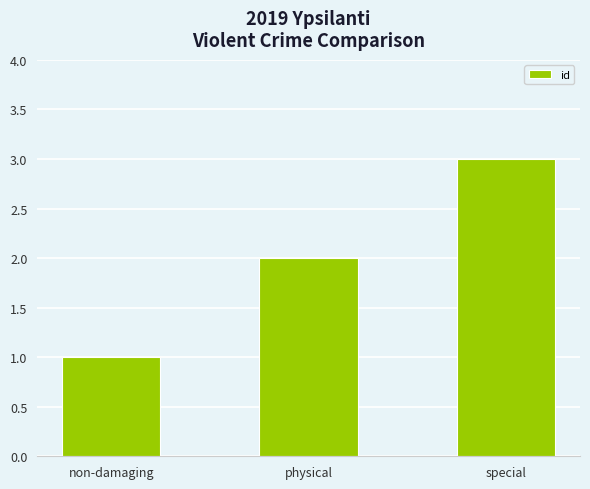

Which category has the lowest value across all series?

non-damaging